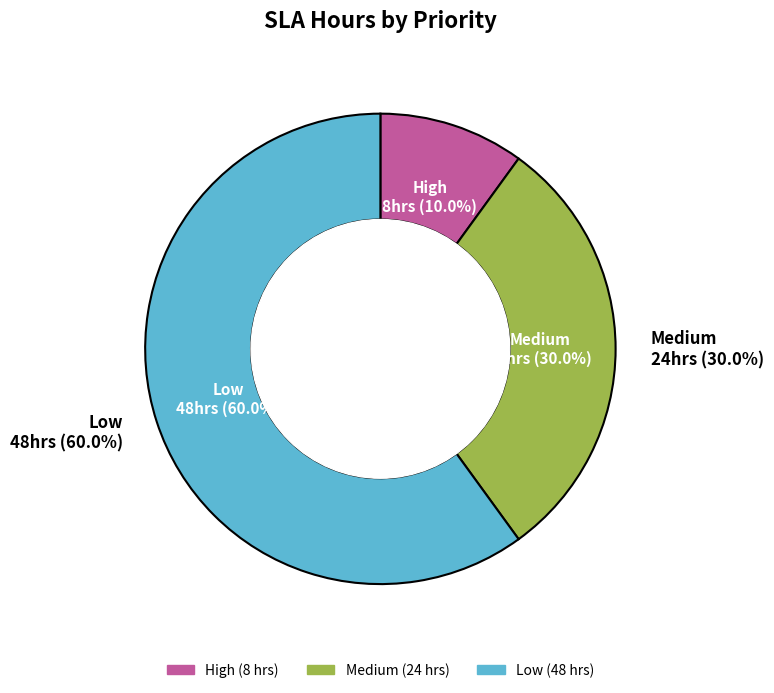

To the nearest percent, what is the combined percentage of Low and High?

70%